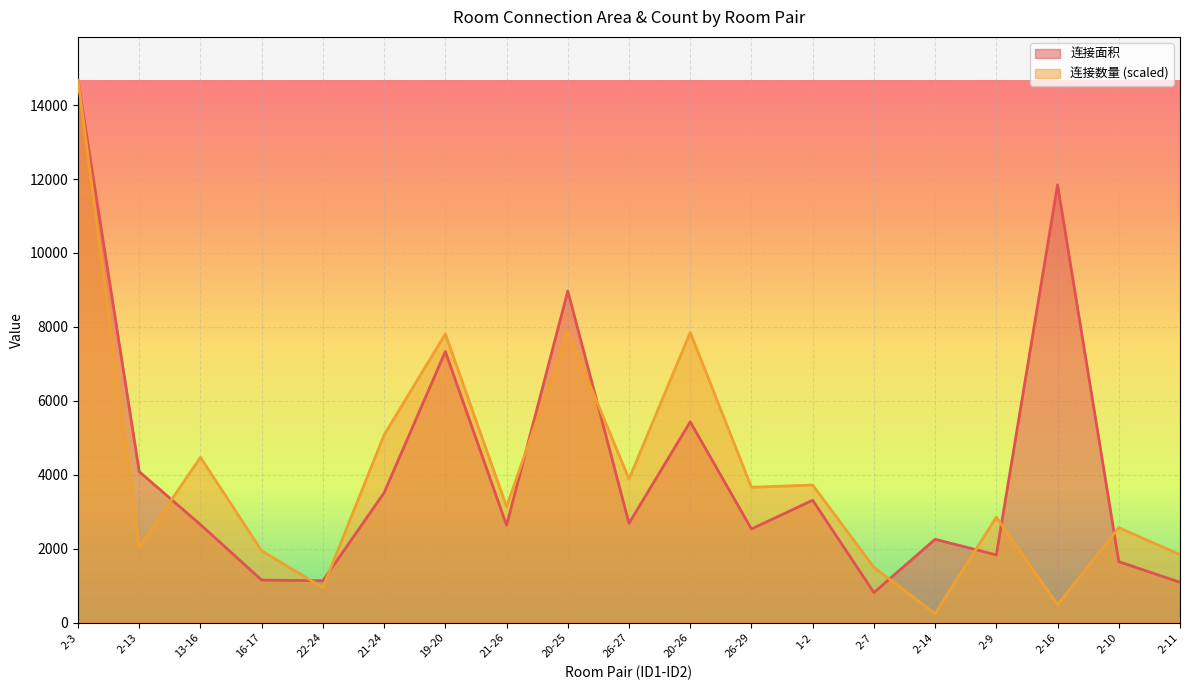

Which series has the widest spread of values?

连接数量 (scaled)